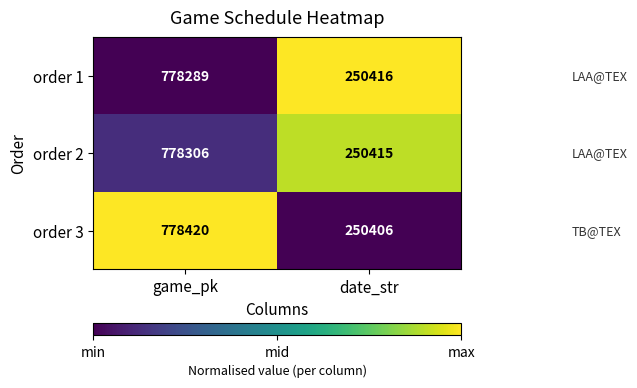

Is the value of order 2 at date_str greater than the value of order 3 at game_pk?

No